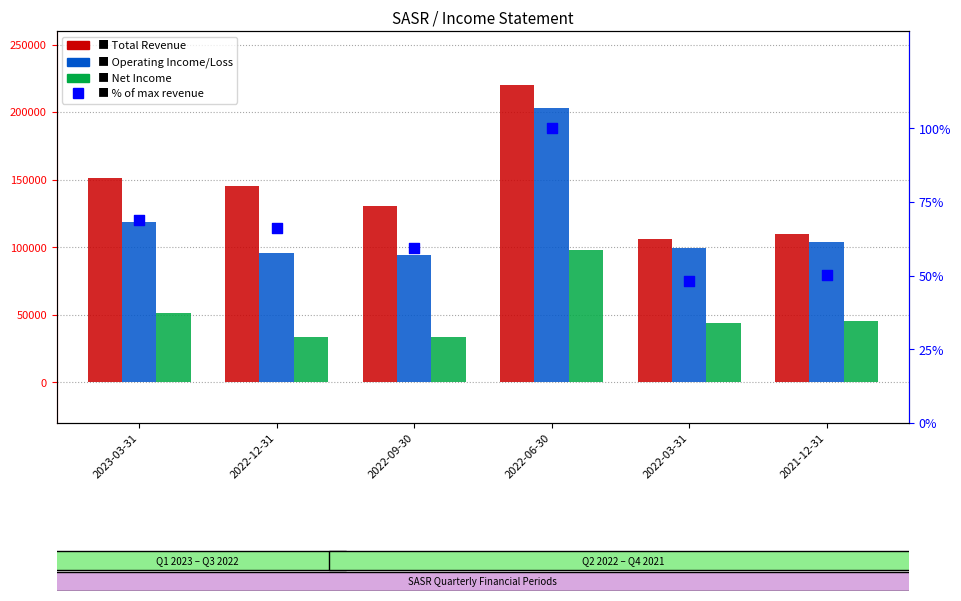

At how many categories does at least one series exceed 201101?

1